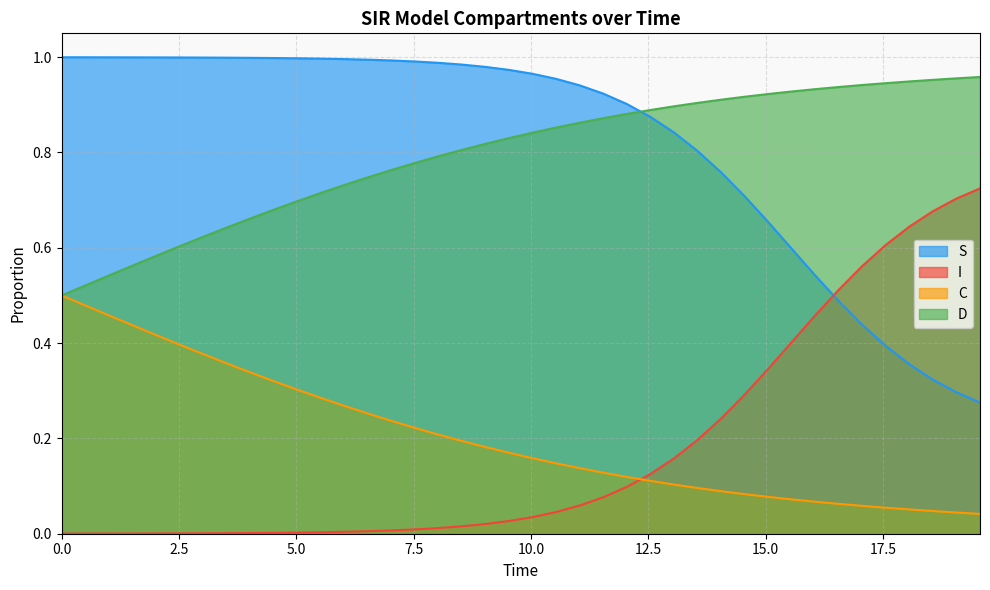

True or false: D and I cross at least once.

False